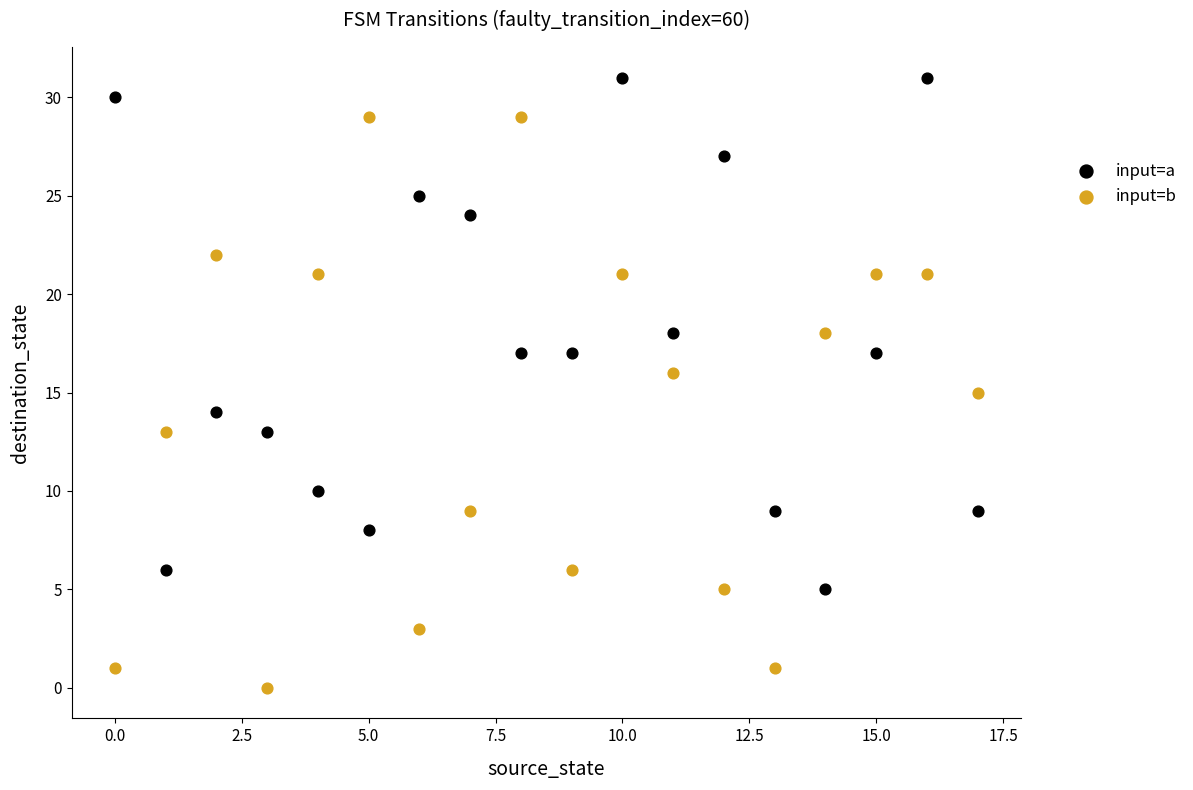

Which series contains the highest Y value?

input=a